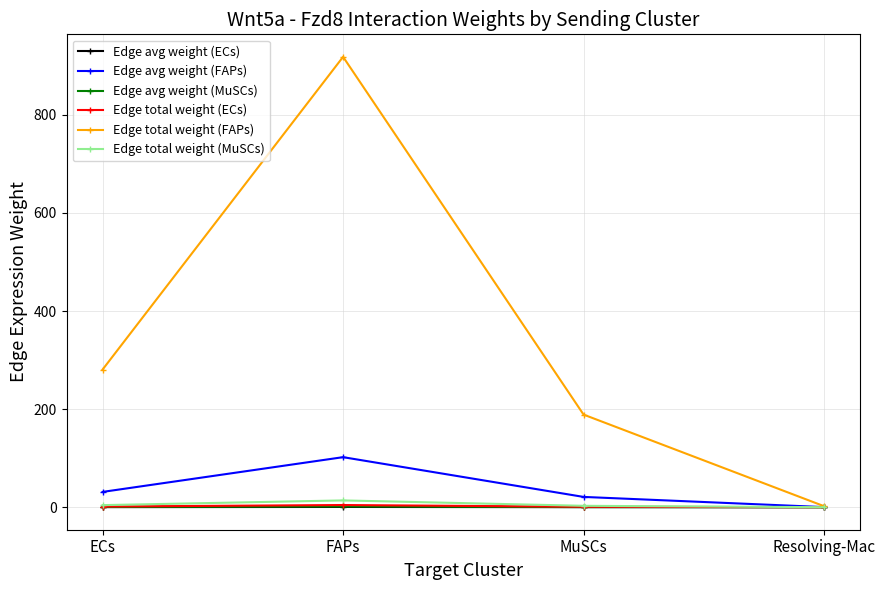

True or false: Edge total weight (FAPs) has more than 2 interior local peaks.

False